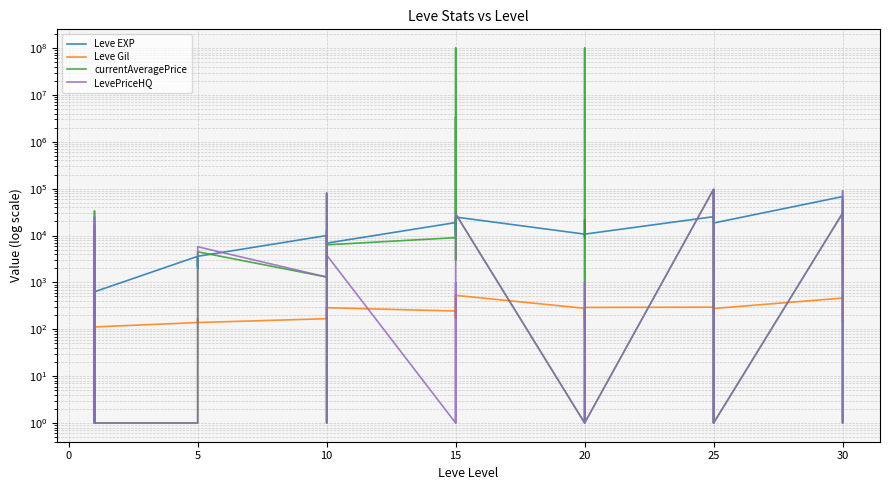

What are all the series names shown in the legend?

Leve EXP, Leve Gil, currentAveragePrice, LevePriceHQ